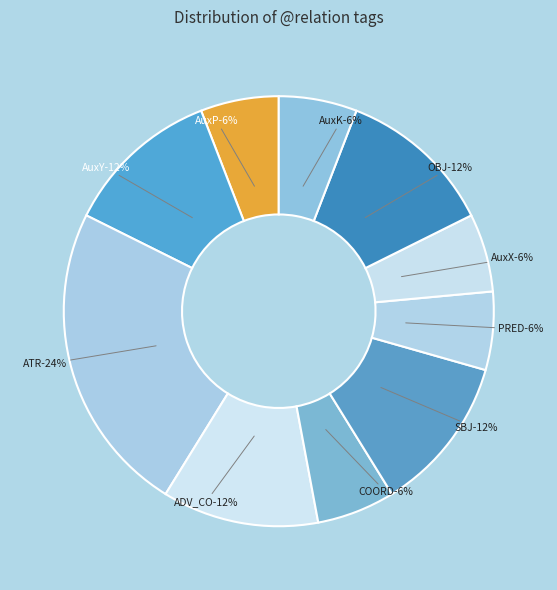

Do COORD and PRED together represent more than half of the pie?

No